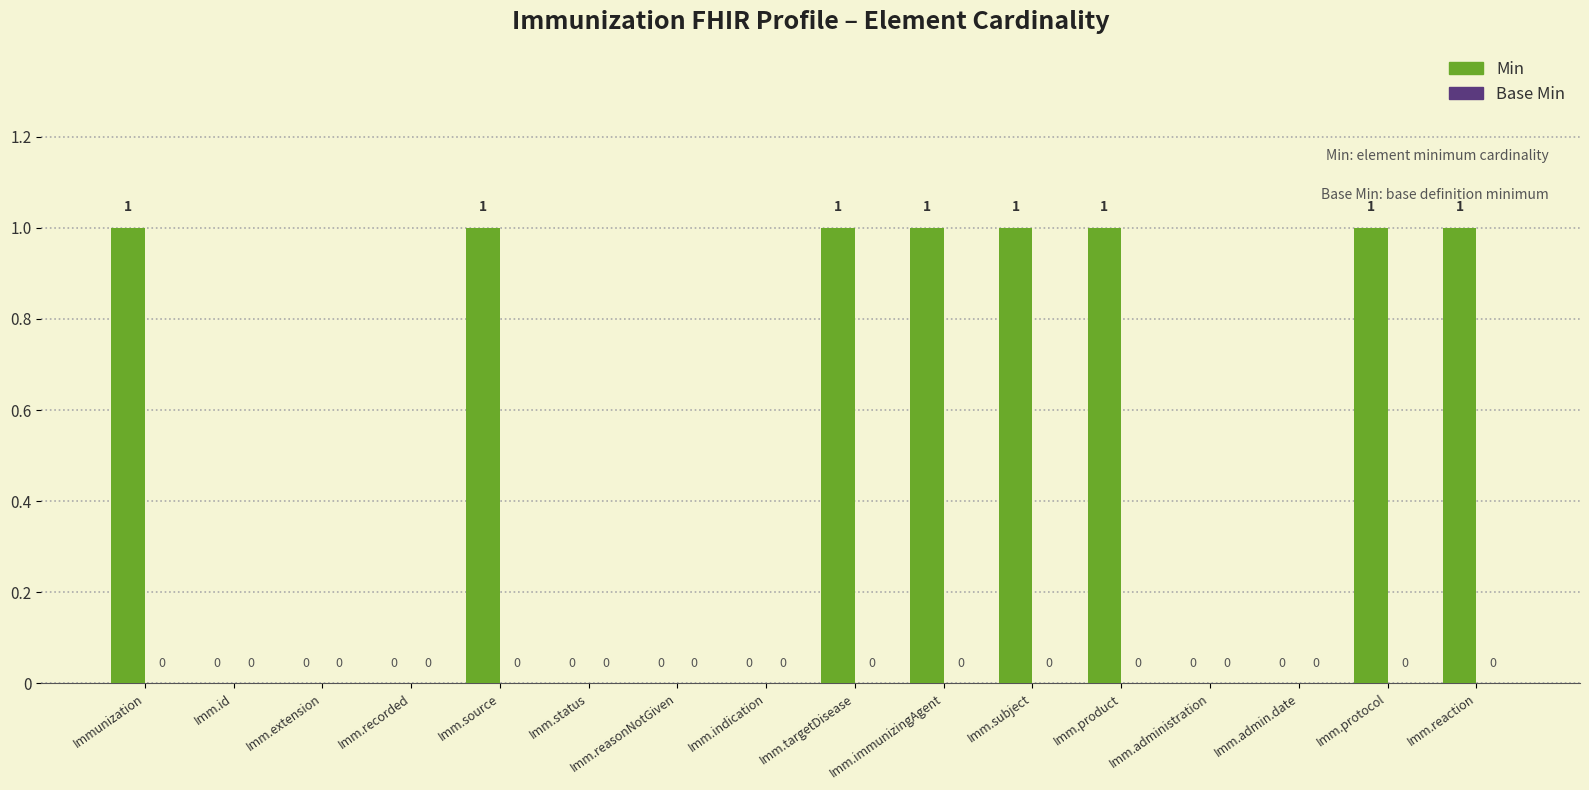

Approximately how many times larger is the value at Imm.source compared to Imm.immunizingAgent?

1.0